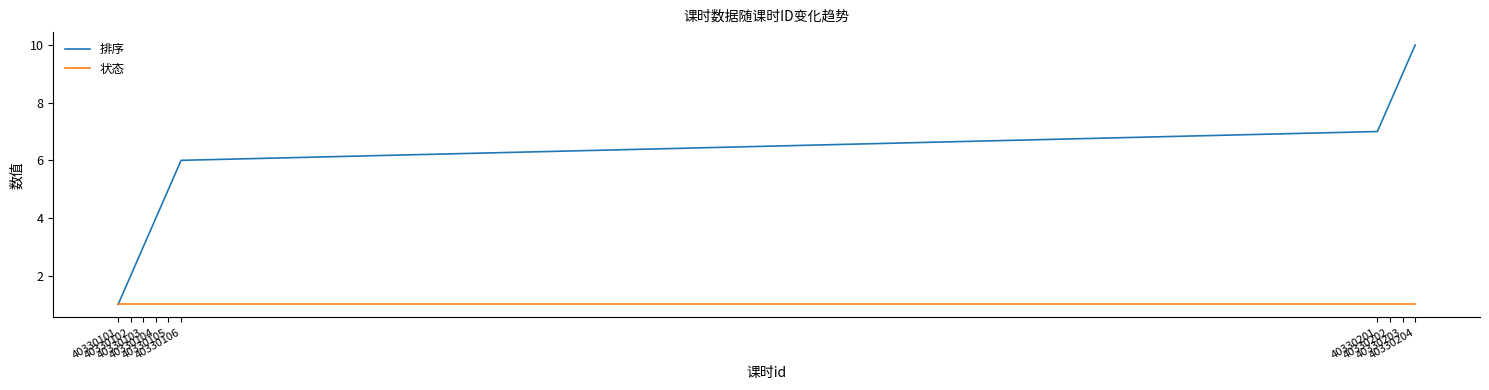

List the series in order of their peak value, lowest first.

状态, 排序